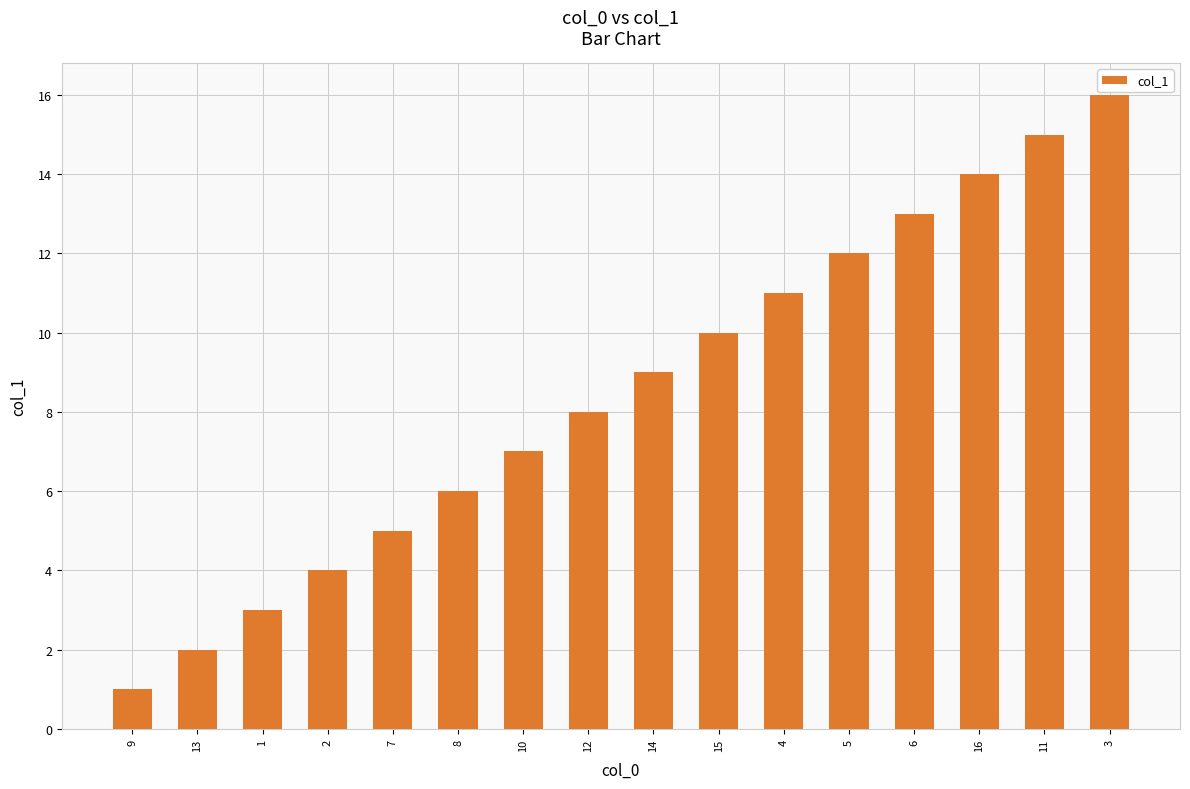

What is the label of the 5th bar from the right?

5